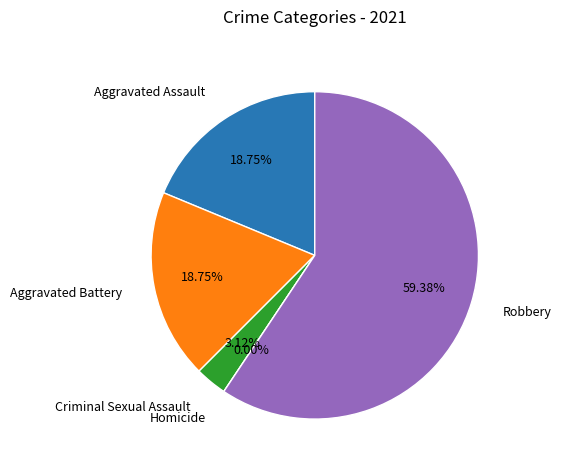

To the nearest percent, what portion does Aggravated Assault represent?

19%